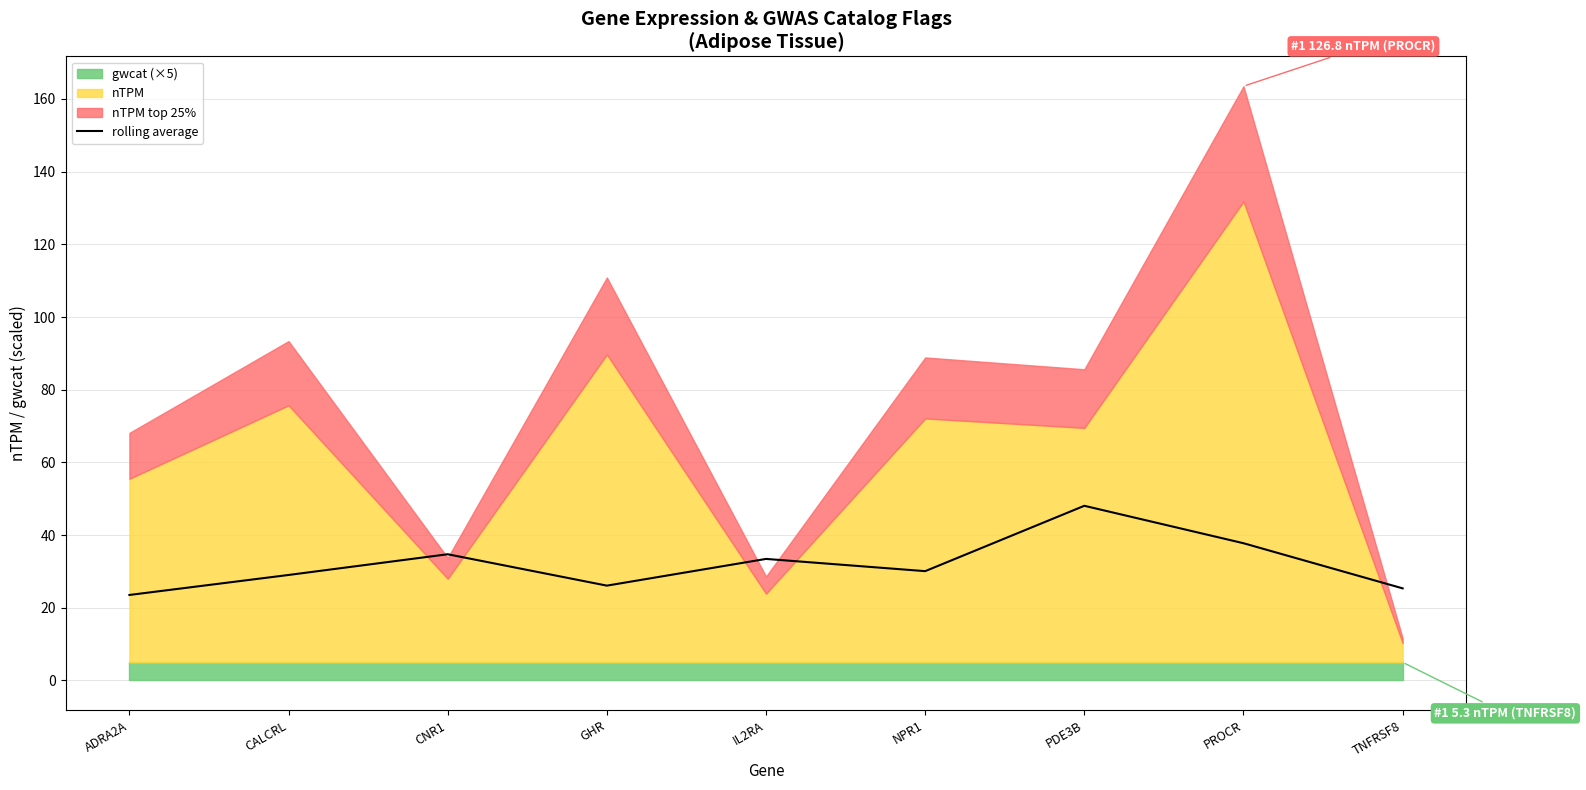

Rank the categories by value from lowest to highest.

ADRA2A, TNFRSF8, GHR, CALCRL, NPR1, IL2RA, CNR1, PROCR, PDE3B